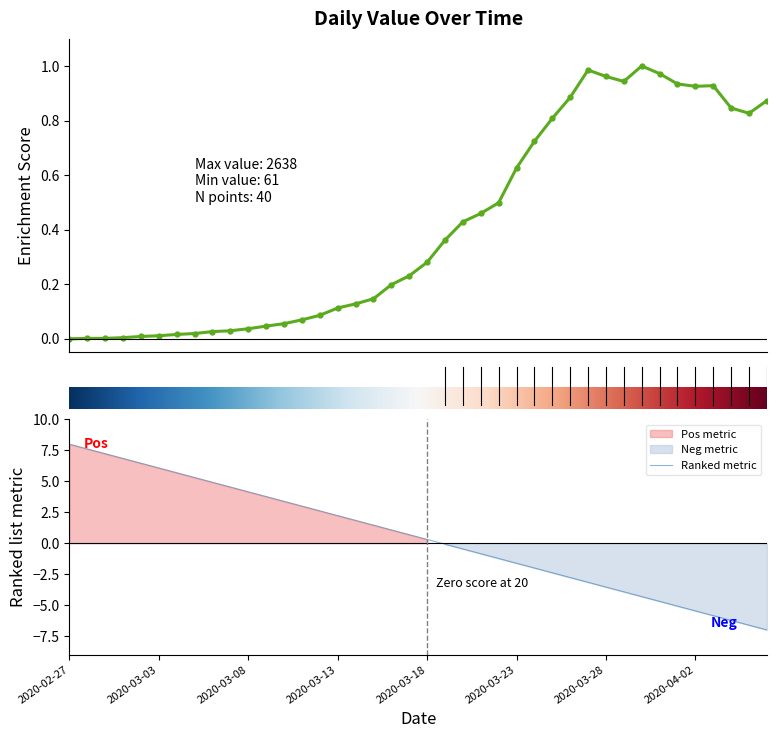

What is the maximum value for Ranked metric?

8.0